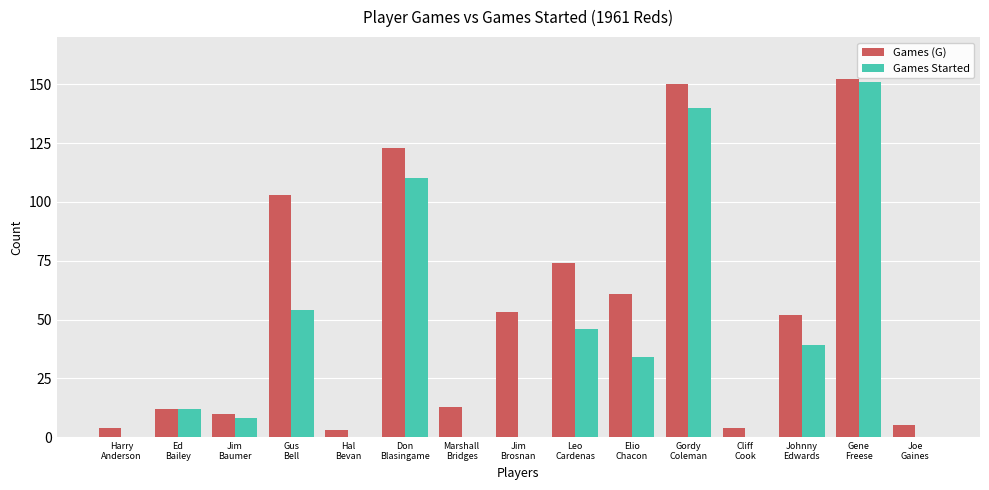

Which series has the largest total across all categories?

Games (G)